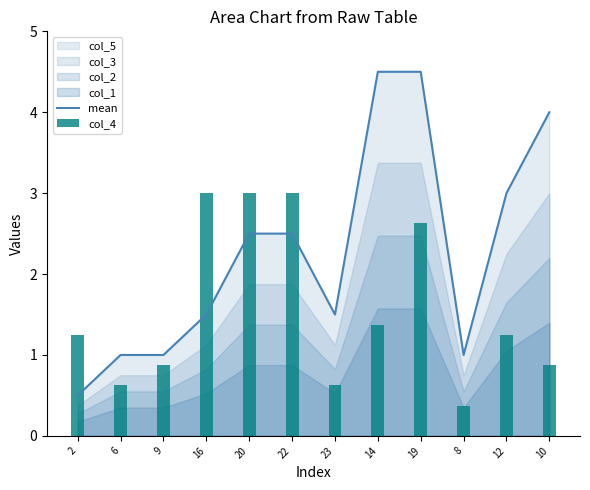

What is the difference between the mean values at 12 and 22?

0.5